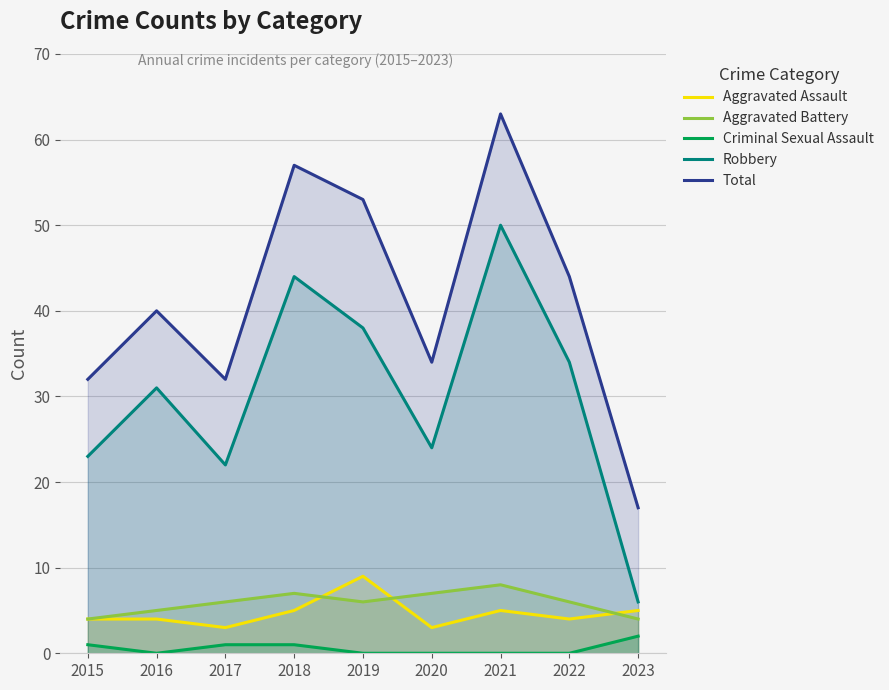

At which label does Aggravated Battery reach its minimum?

2015